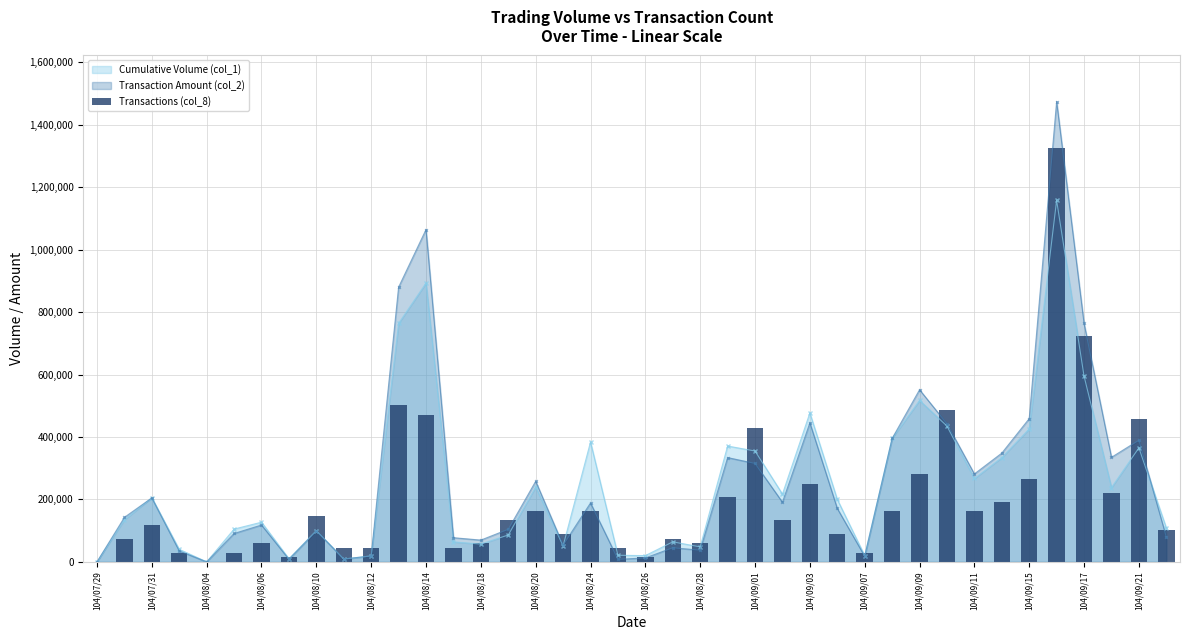

How many values are above zero?

38